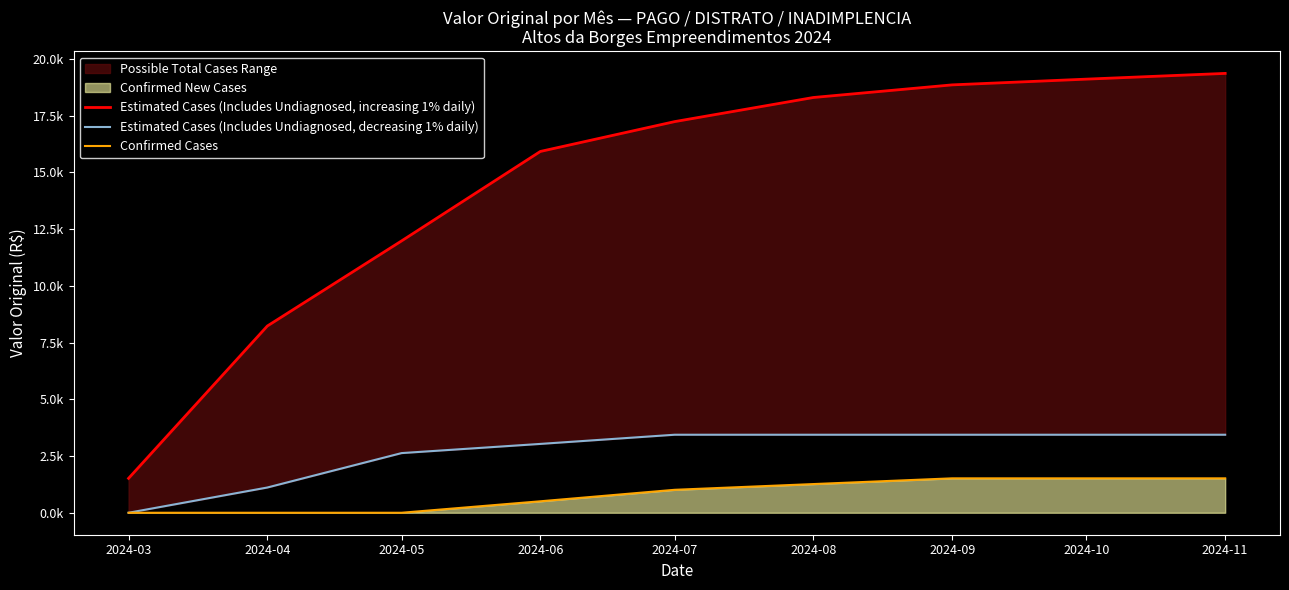

How many values in the Estimated Cases (Includes Undiagnosed, increasing 1% daily) series are below 17237?

4